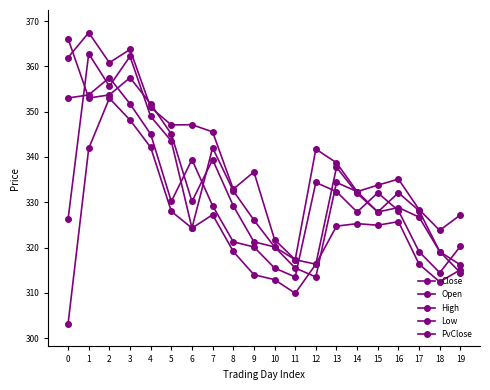

Is it true that Close equals 521.0 at 17?

False